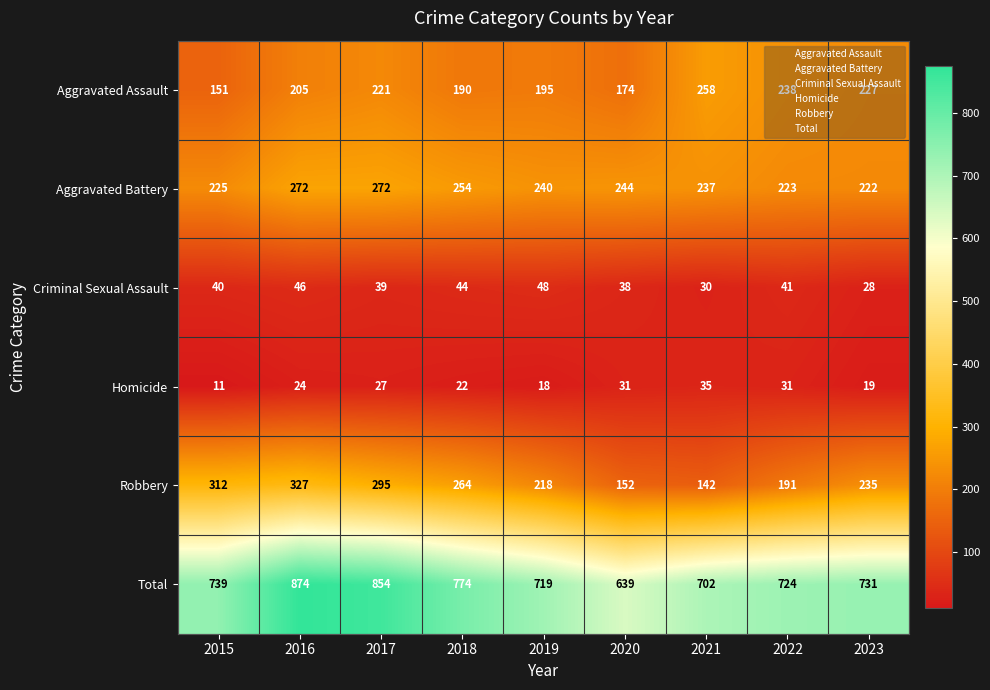

What is the average value of the Aggravated Assault series?

207